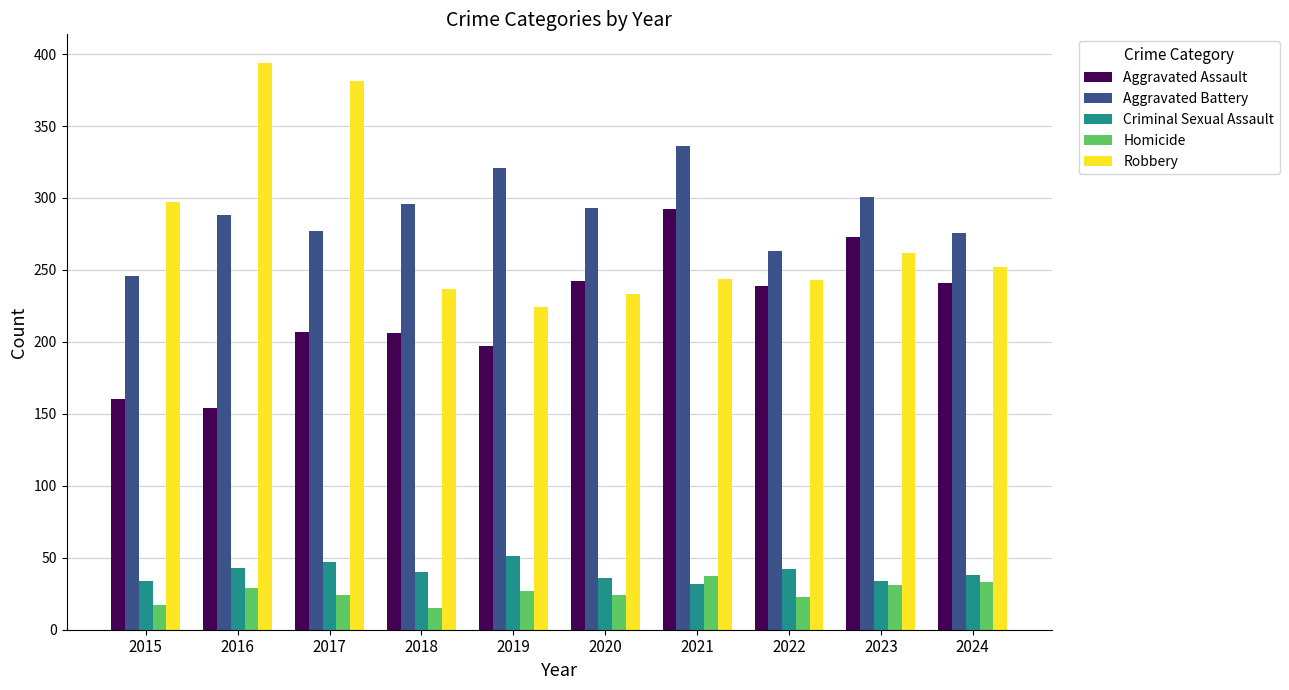

The Homicide series shows 17 at 2015. True or false?

True